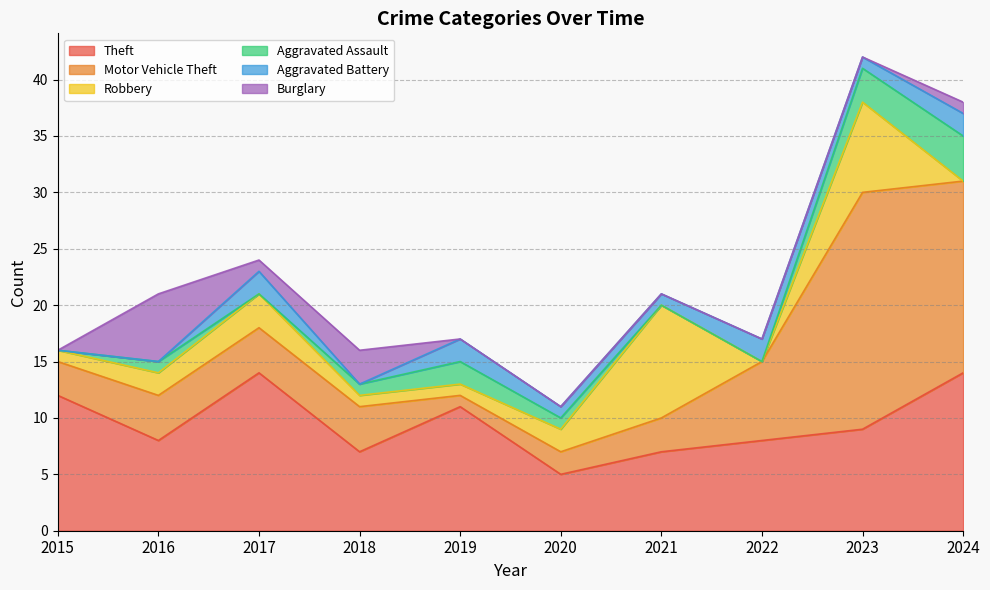

At which category does Aggravated Assault reach its first local valley?

2017